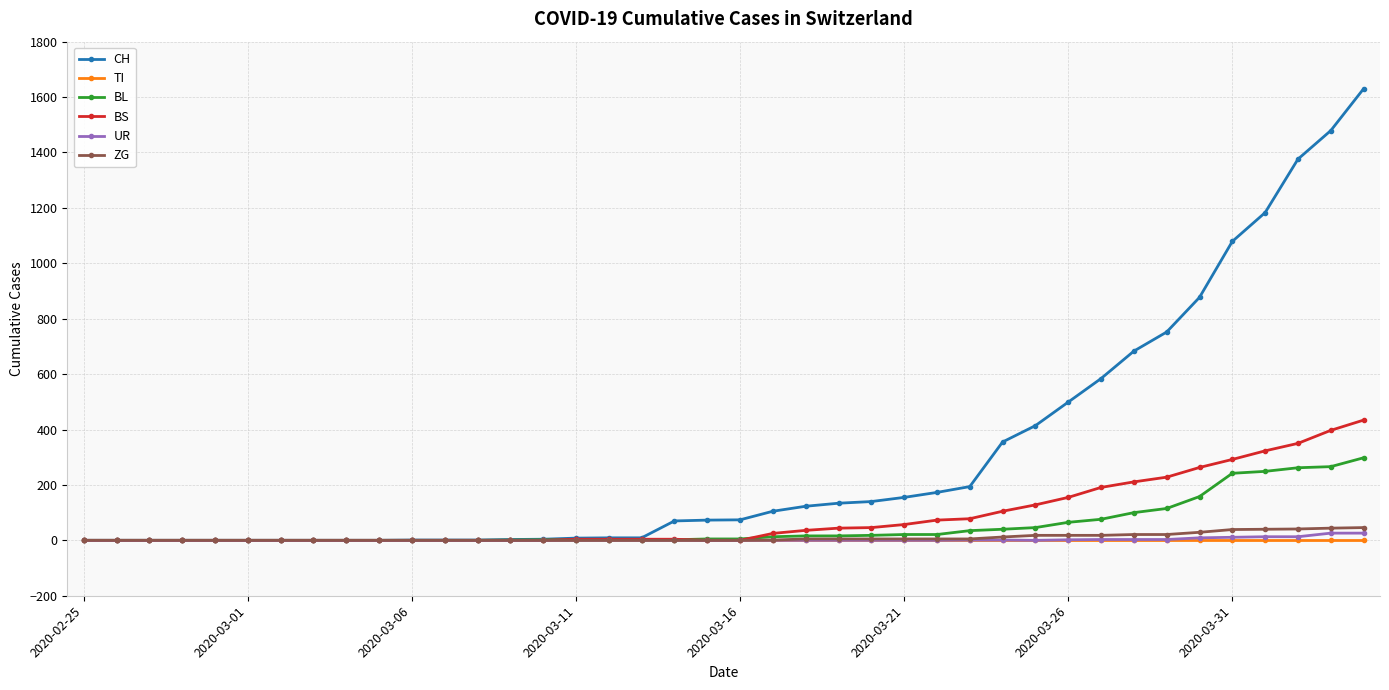

Which series has the largest range (max minus min)?

CH